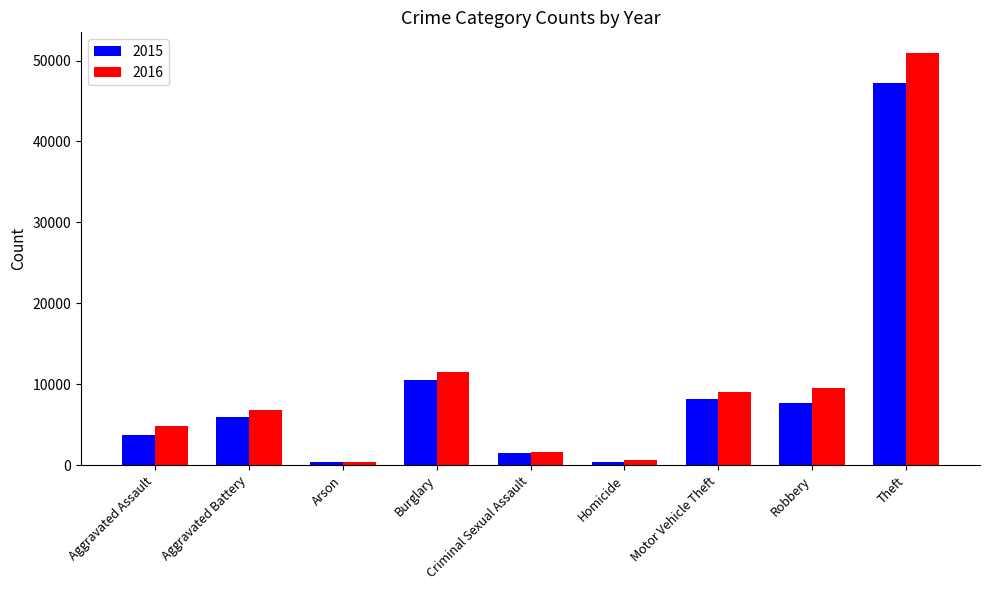

At Robbery, list the series in order from smallest to largest.

2015, 2016